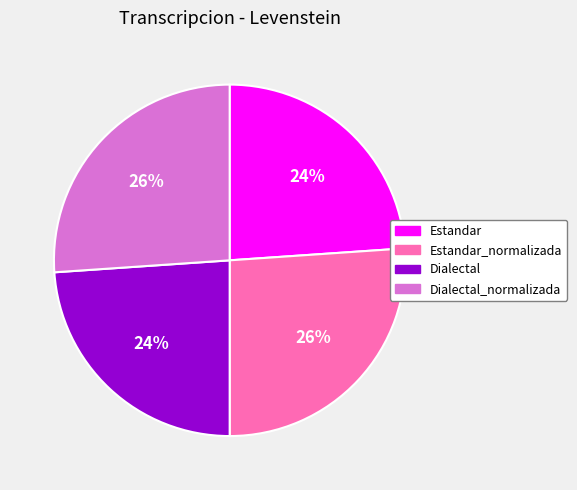

How many segments does this pie chart have?

4